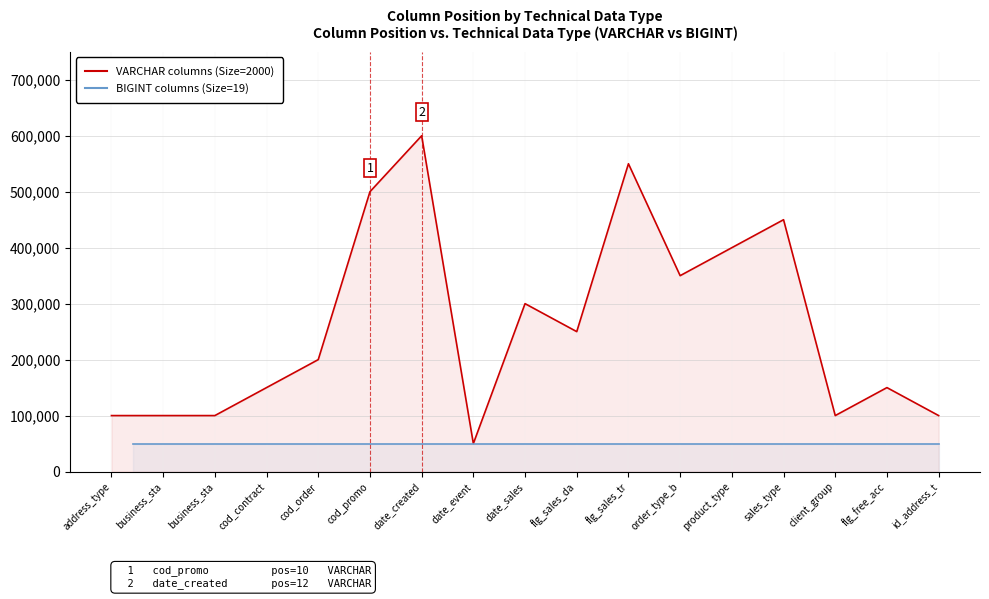

What is the change in value from address_type to flg_free_acc?

+50000